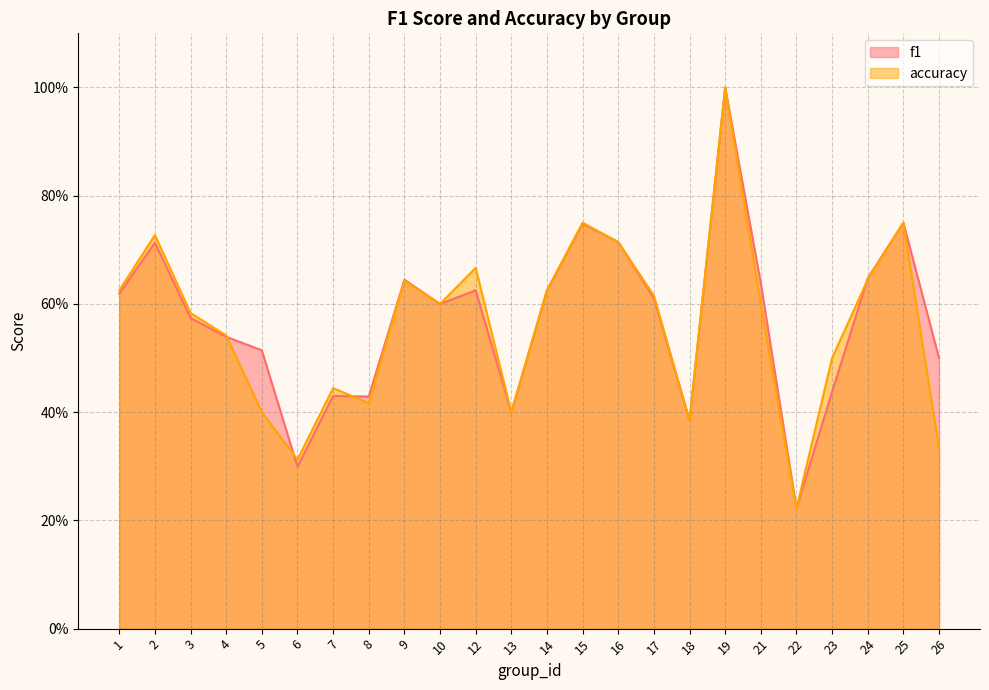

In f1, how many points are lower than both neighbors (excluding endpoints)?

6